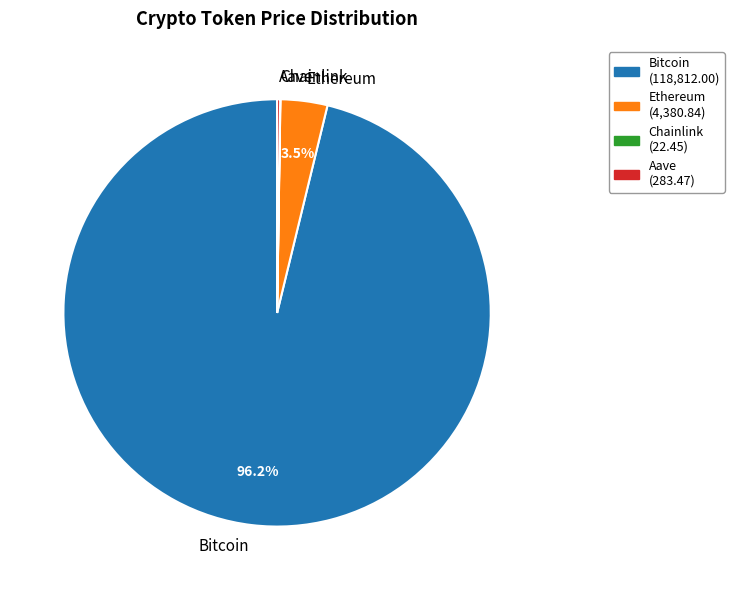

How much of the chart is everything except Ethereum?

96.5%